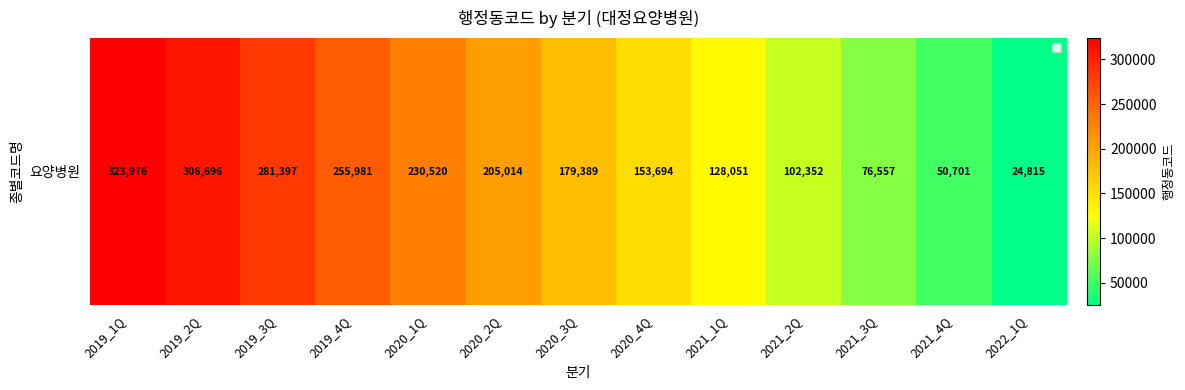

What is the change in value from 2019_2Q to 2021_2Q?

-204344